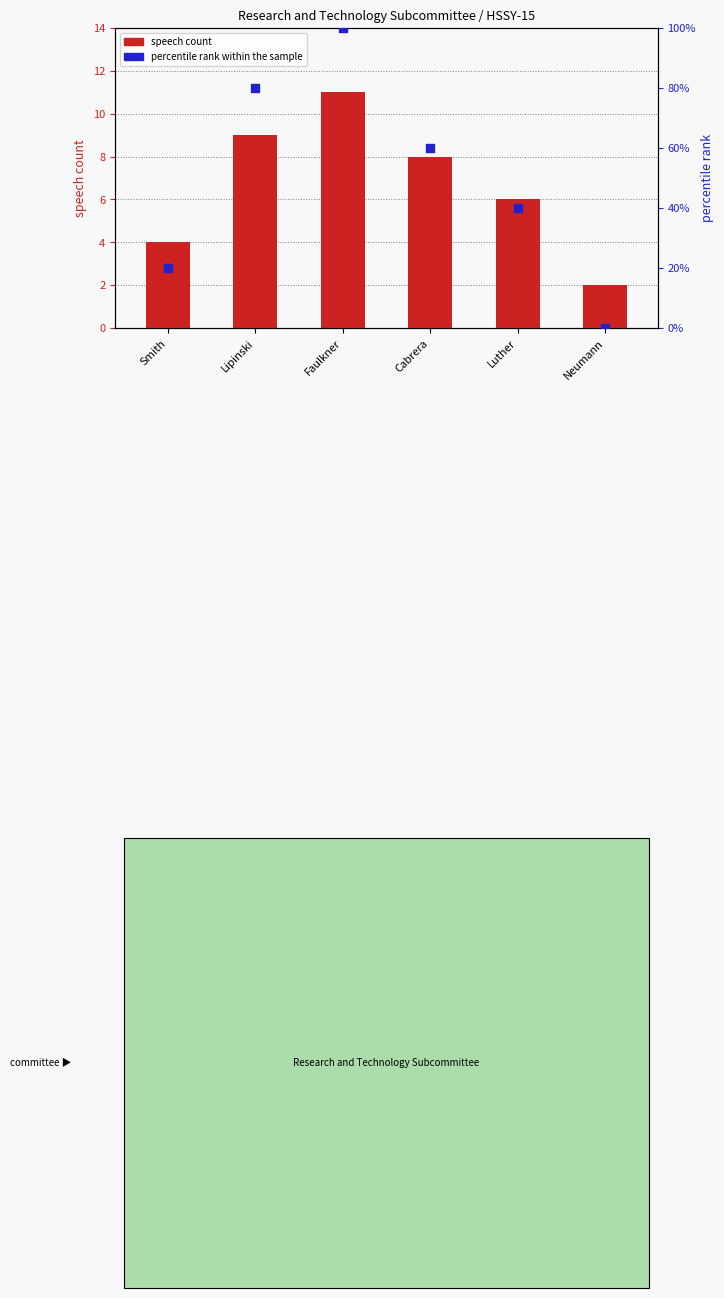

What are all the series names shown in the legend?

speech count, percentile rank within the sample